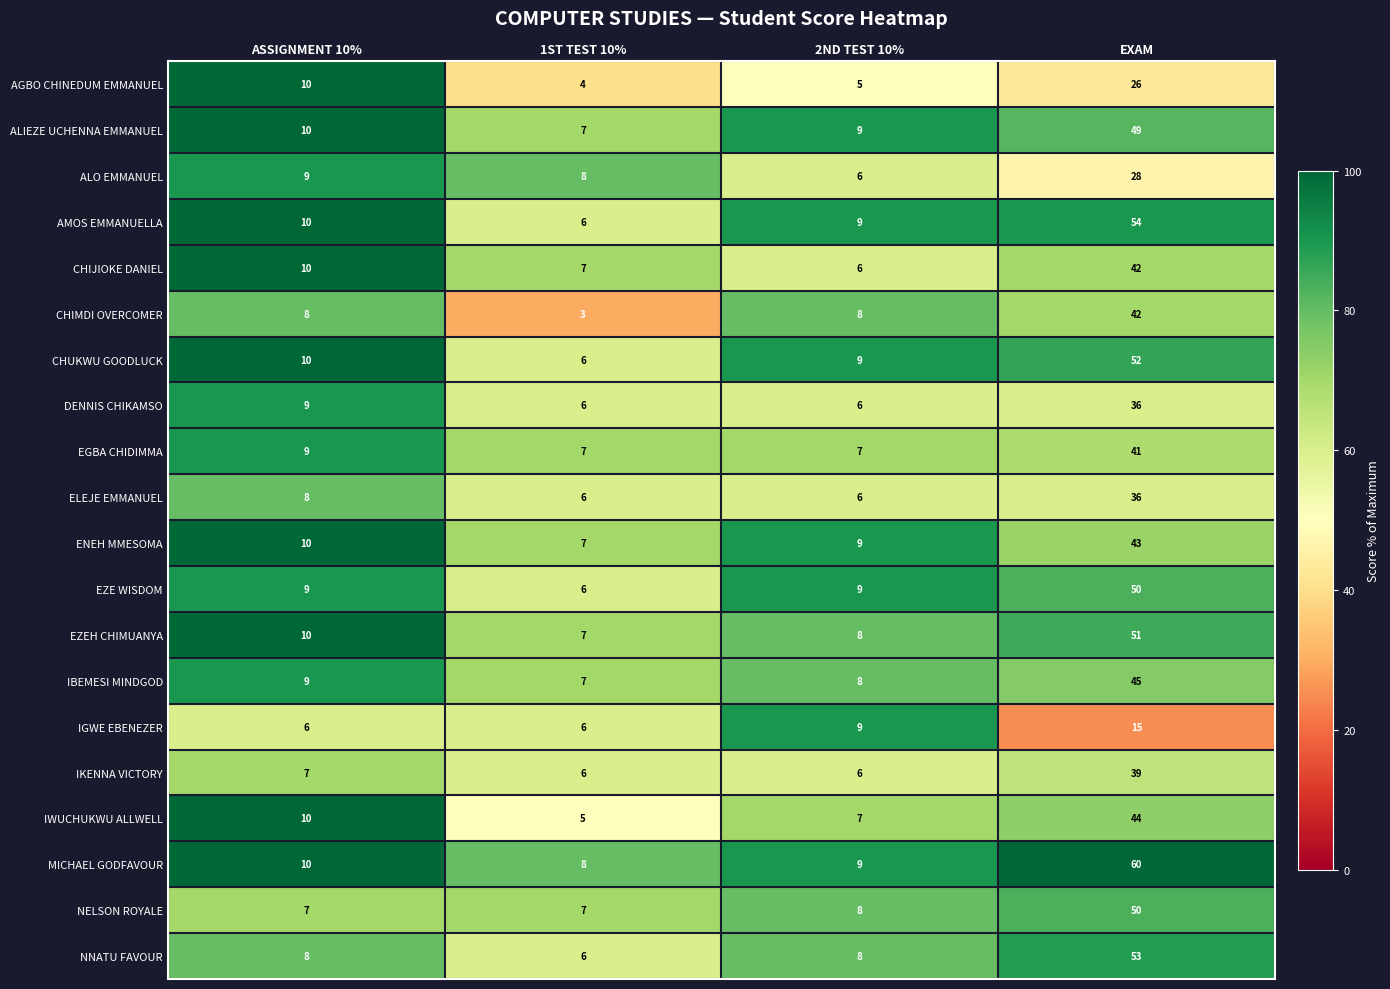

What is the total value across all series at 1ST TEST 10%?

125